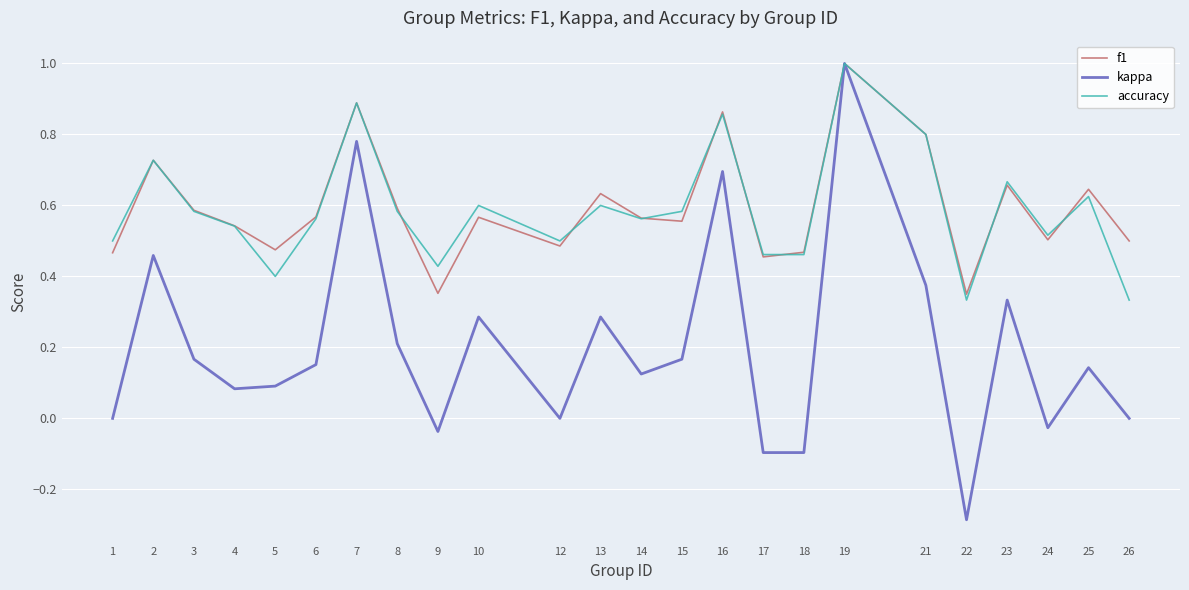

Is this an area chart (filled region under the line)?

No